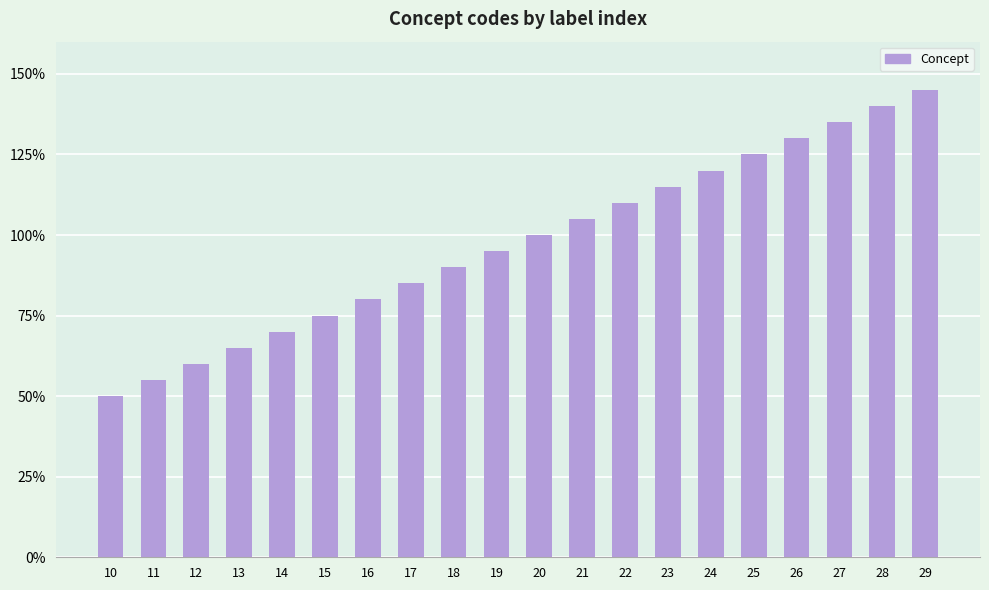

Where is the data nearest to the value 19?

19